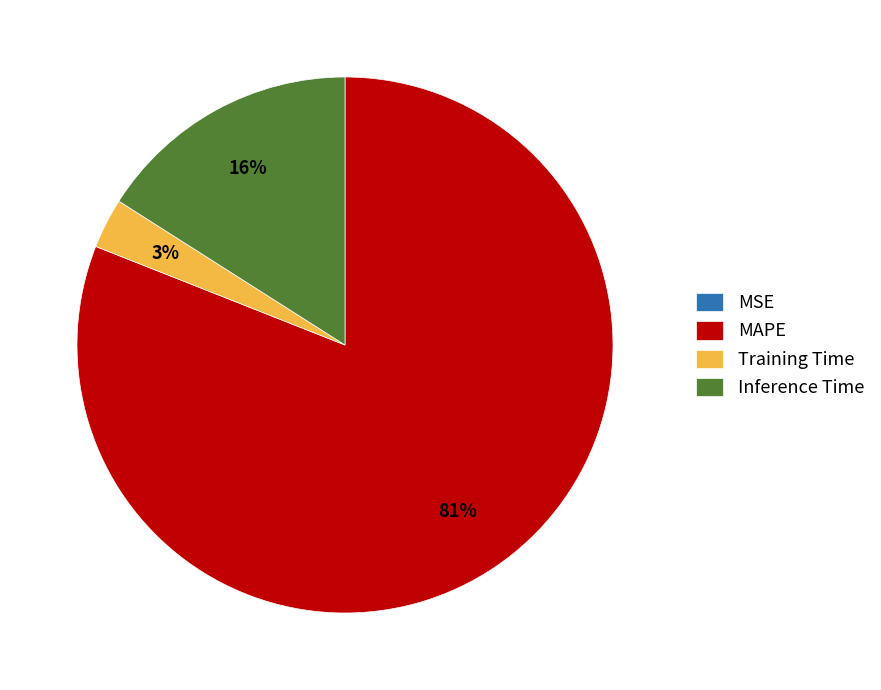

The Inference Time slice represents 3% of the pie. True or false?

False